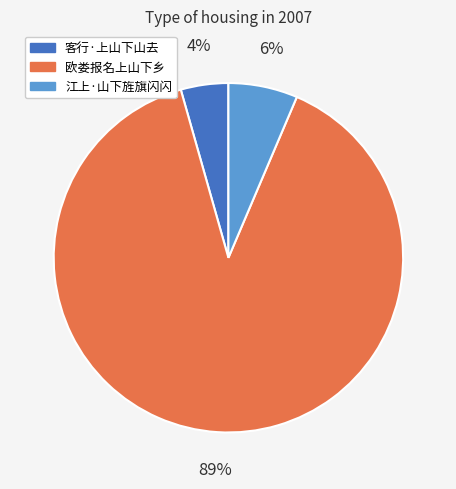

To the nearest percent, what is the average slice percentage?

33%